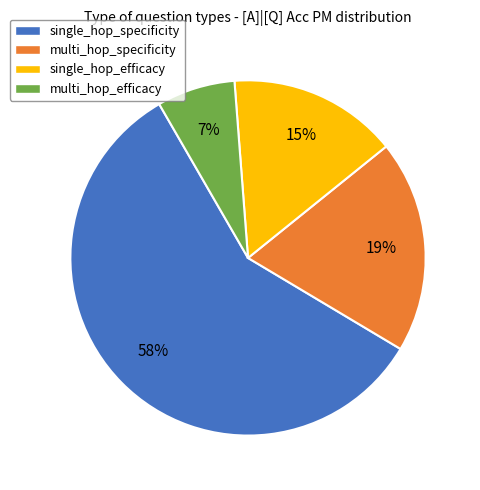

True or false: single_hop_specificity accounts for 58% of the total.

True